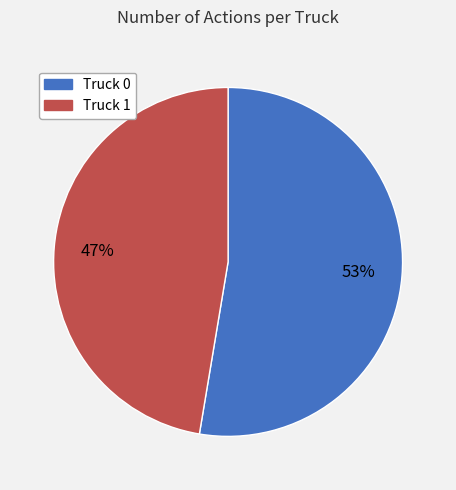

Rank the categories by value from lowest to highest.

Truck 1, Truck 0